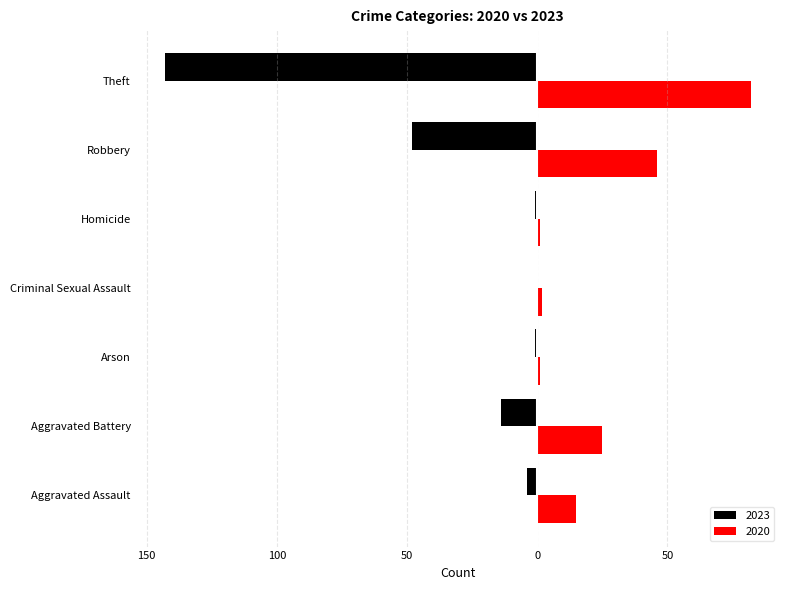

Between Homicide and Theft, which is larger?

Theft